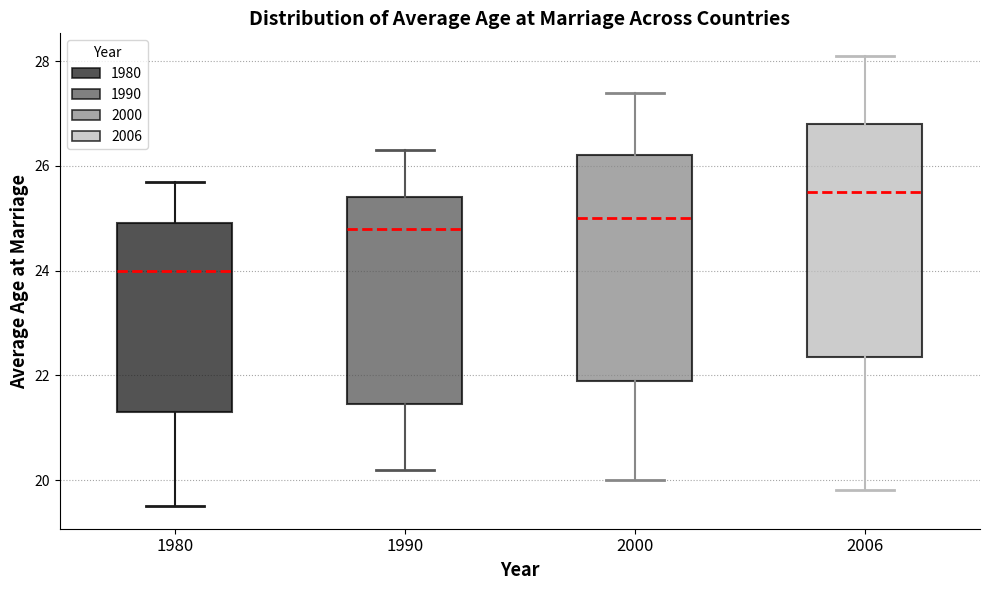

Which box's median line is the highest?

2006